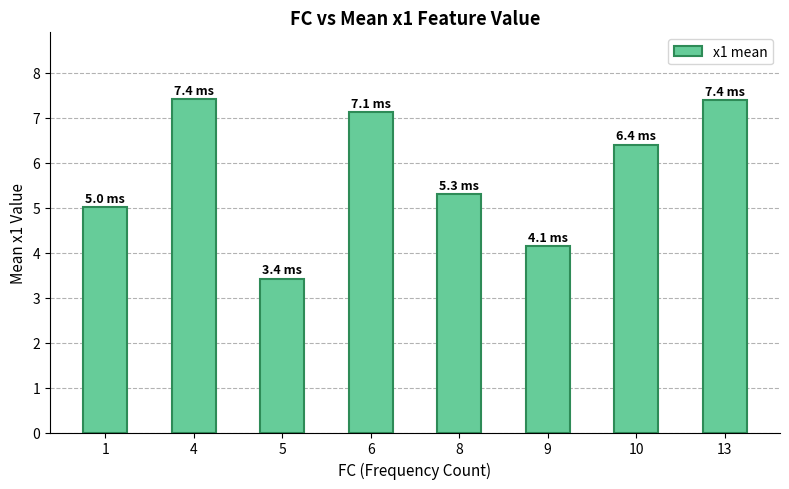

What is the smallest value displayed?

3.4